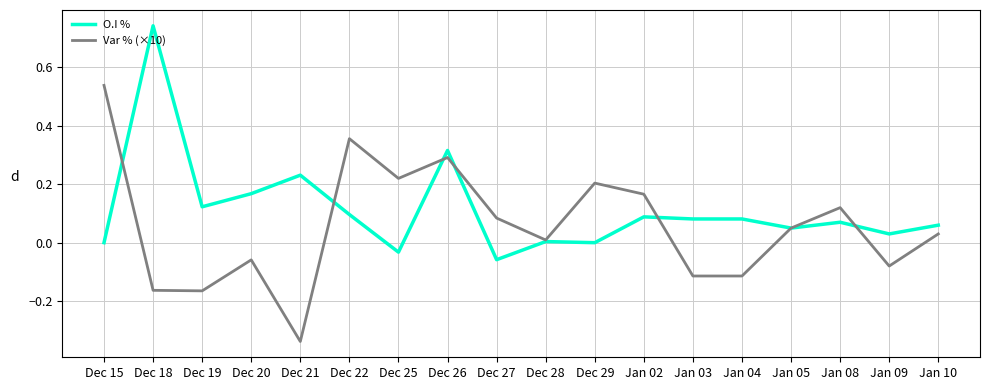

True or false: O.I % has a value of 0.1 at Dec 19.

True